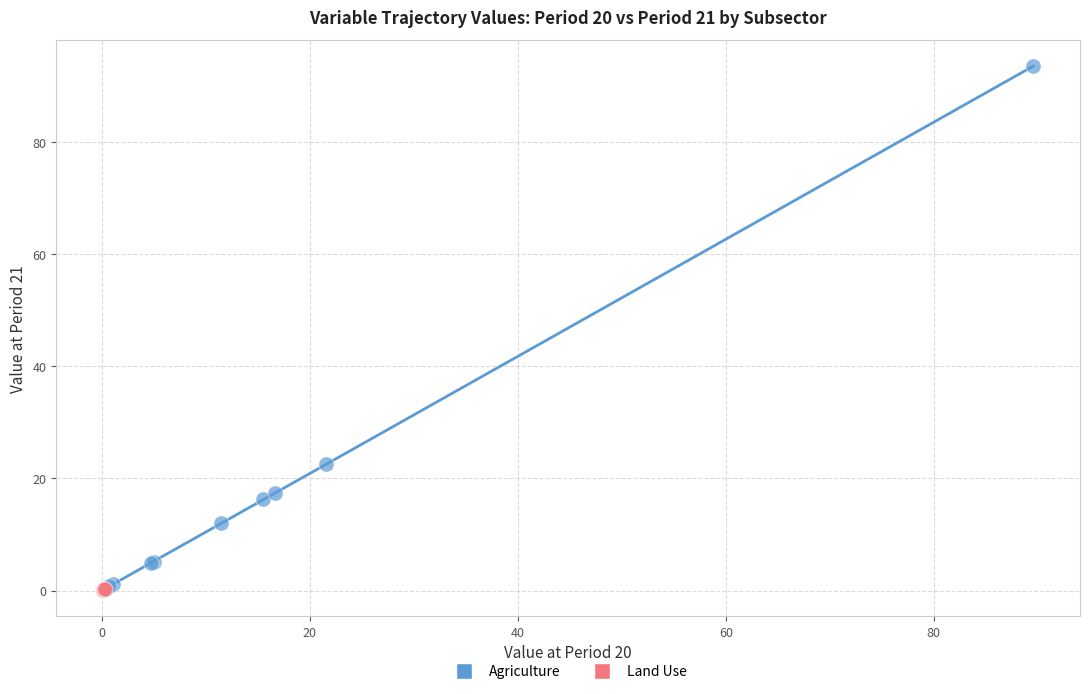

What are all the series names shown in the legend?

Agriculture, Land Use